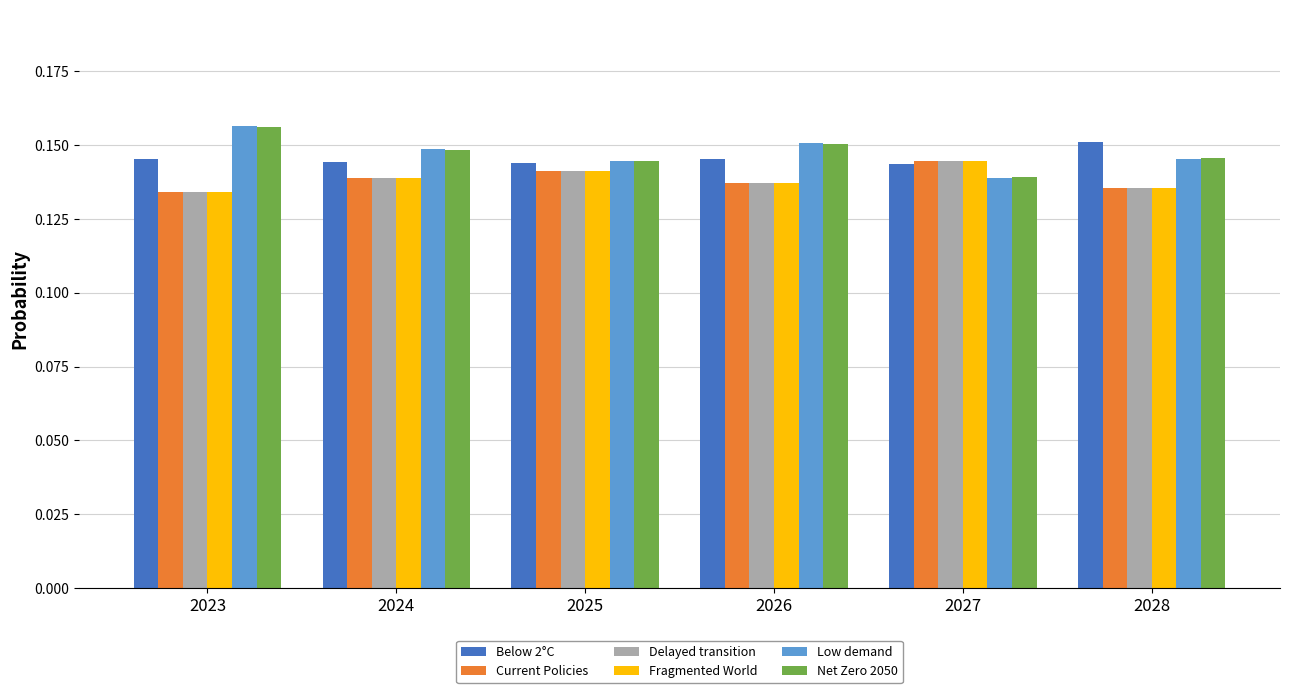

How many Net Zero 2050 values are between 0 and 1?

6